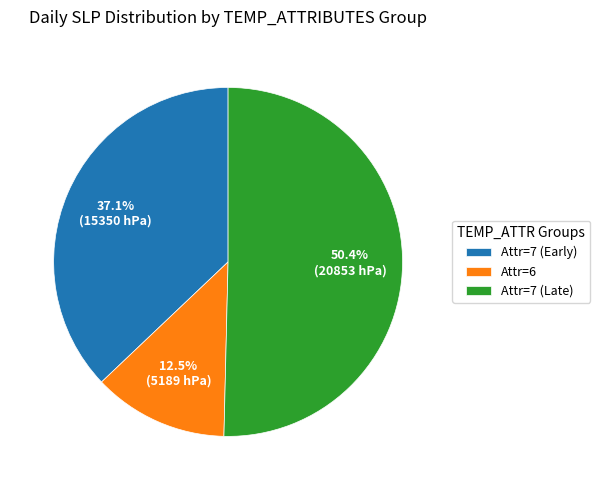

Between Attr=7 (Late) and Attr=7 (Early), which is larger?

Attr=7 (Late)